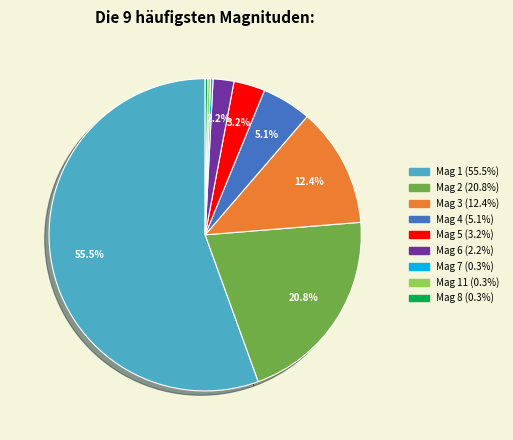

Is there a majority slice in this chart?

Yes